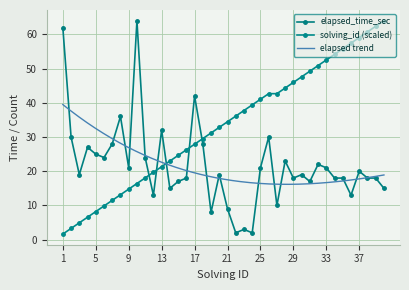

What is the sum of all solving_id values?

1322.7